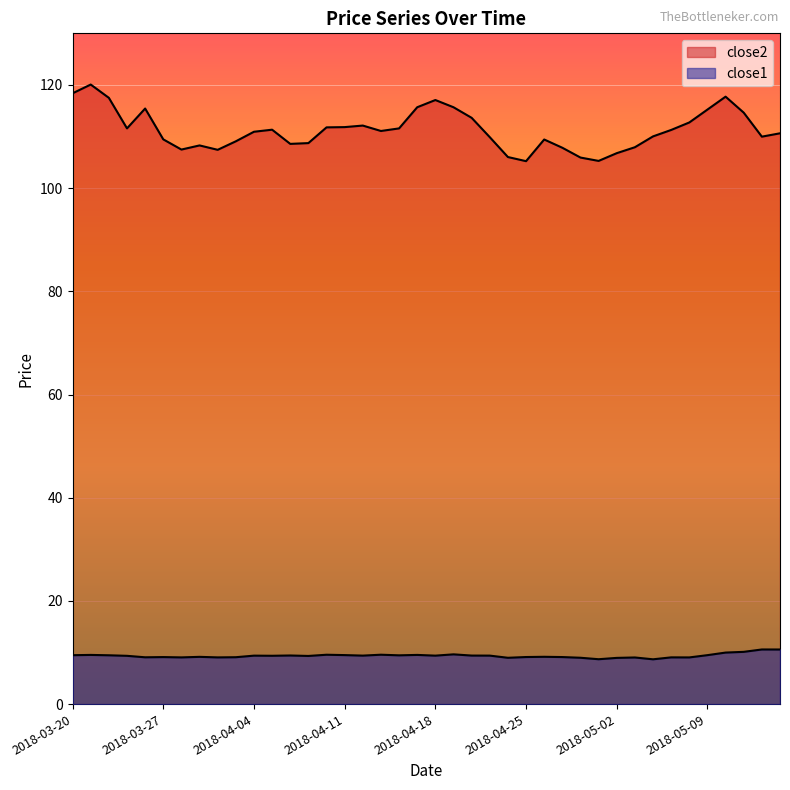

What is the label of the 10th point from the right?

2018-05-02